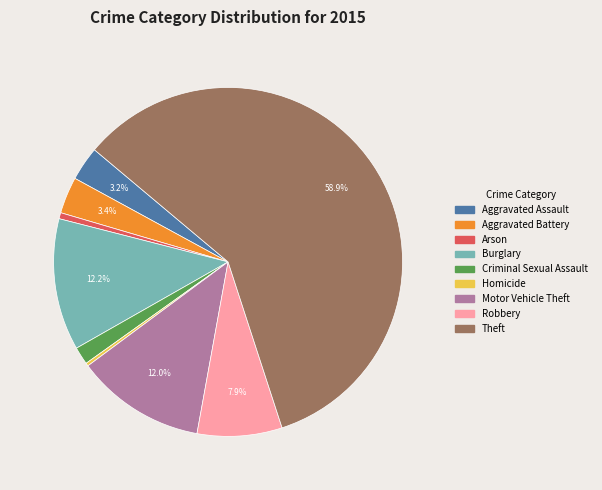

To the nearest percent, what portion does Burglary represent?

12%